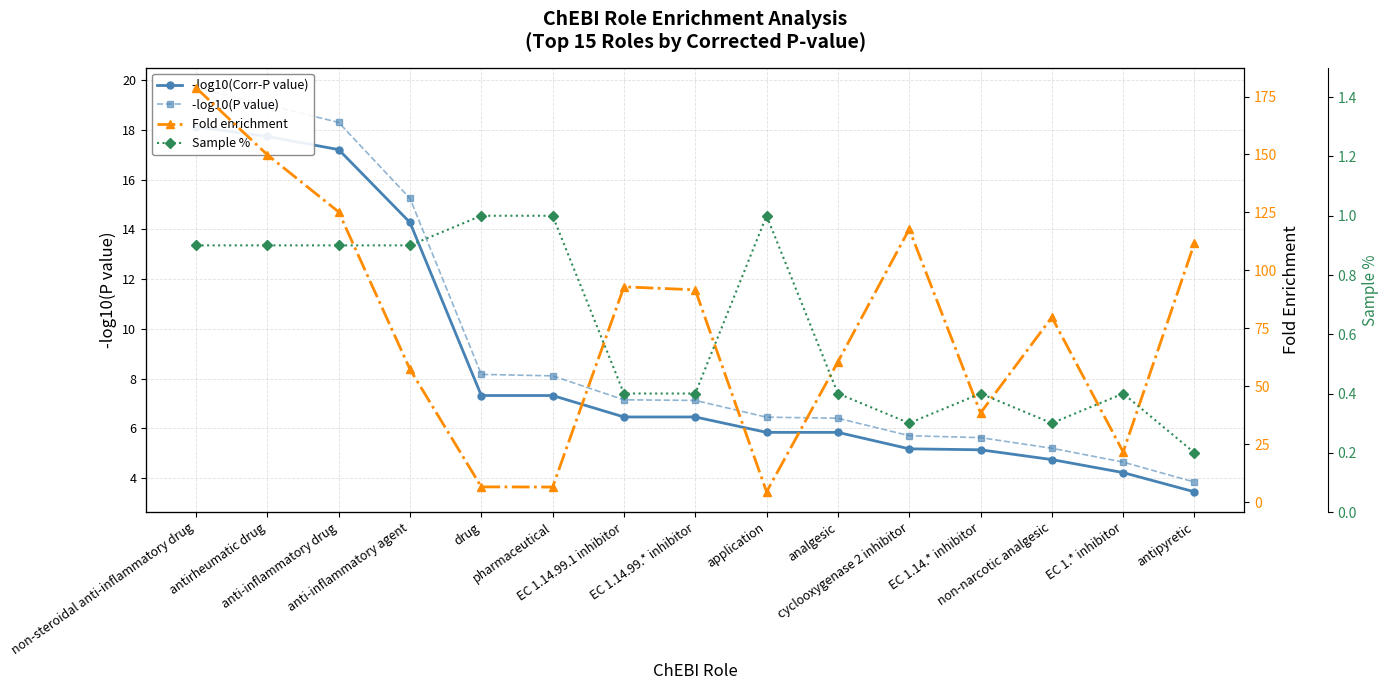

What is the maximum value shown in the chart?

178.8